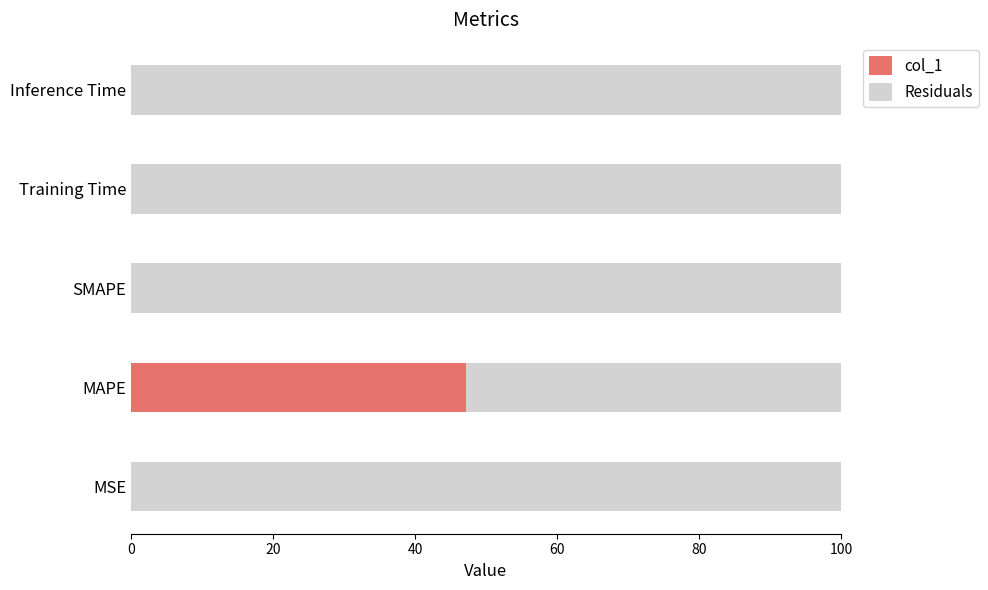

How many data points does each series have?

5